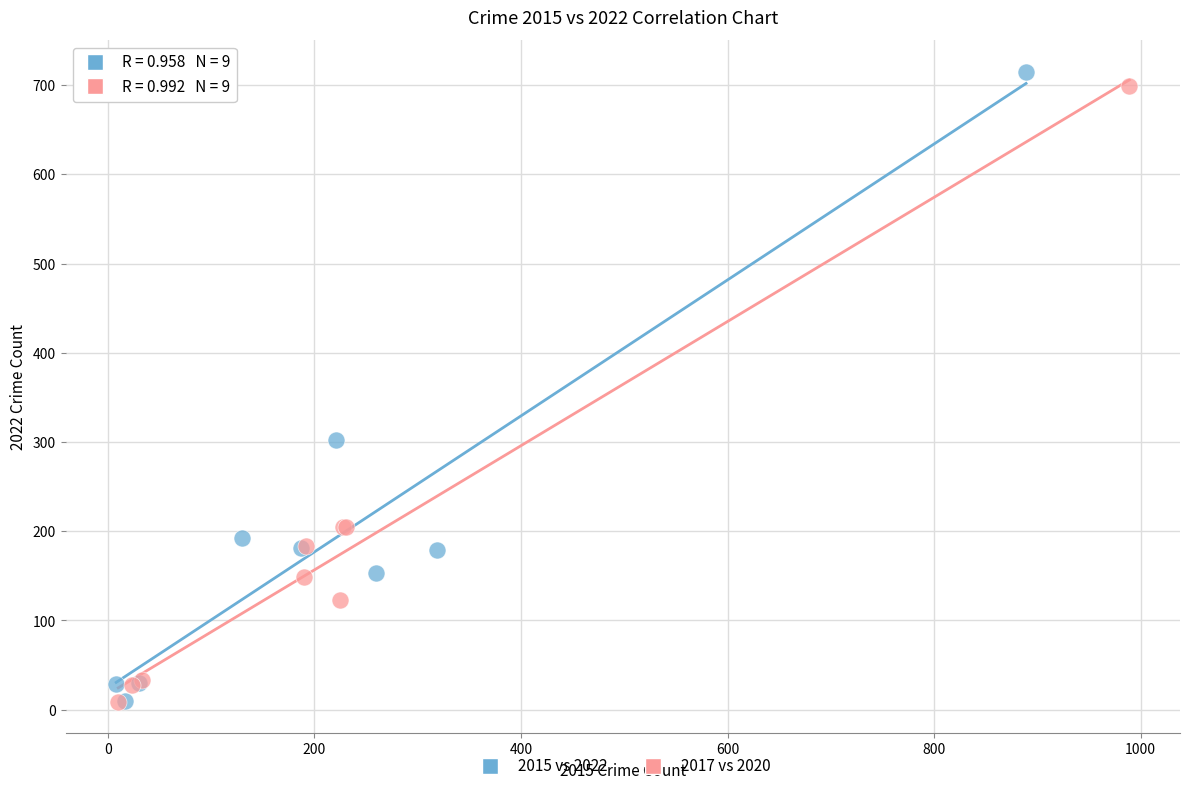

Which series has the widest spread of Y values?

2015 vs 2022